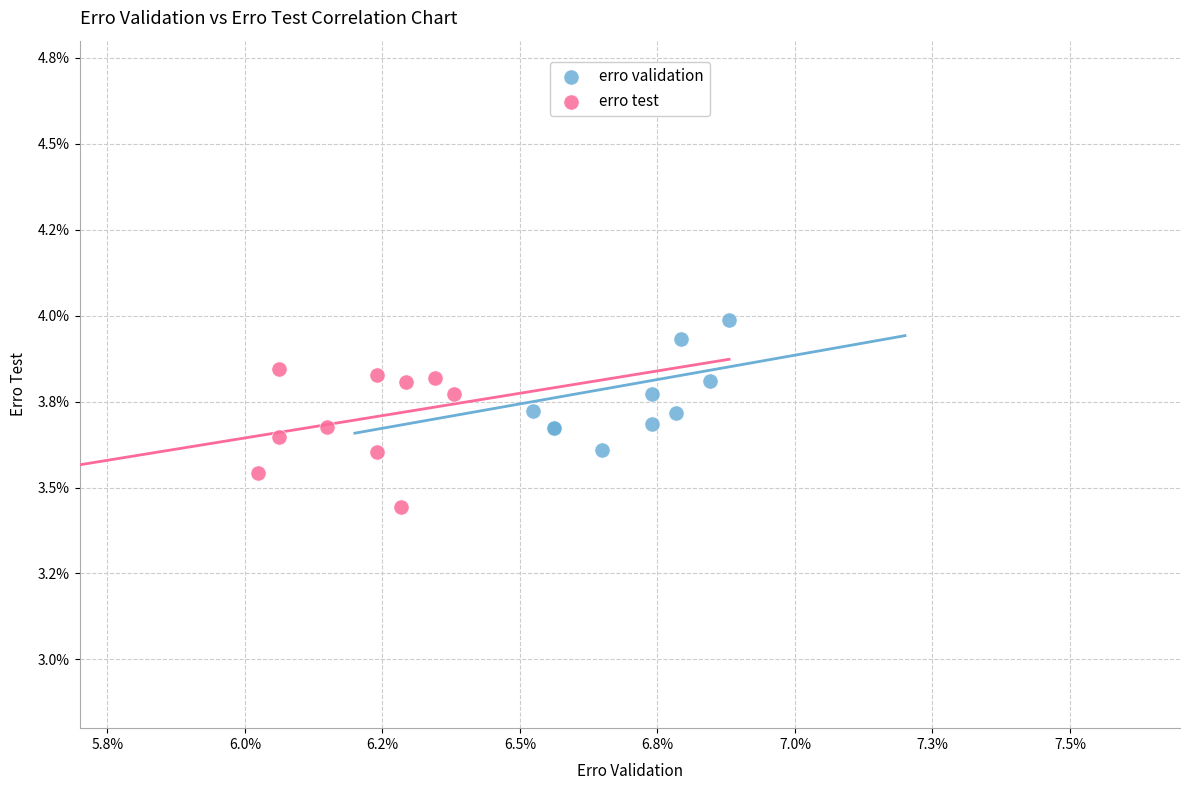

What are all the series names shown in the legend?

erro validation, erro test